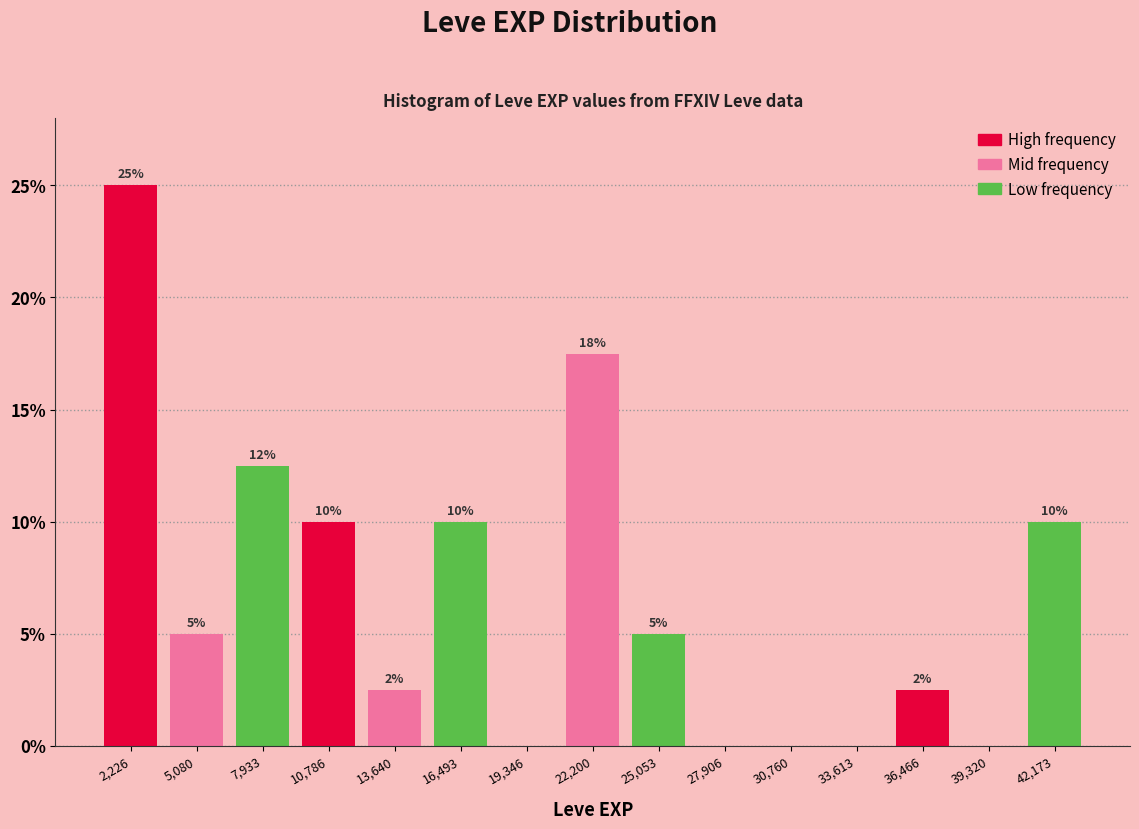

Over which range of the x-axis is the bar tallest?

1000 to 3500